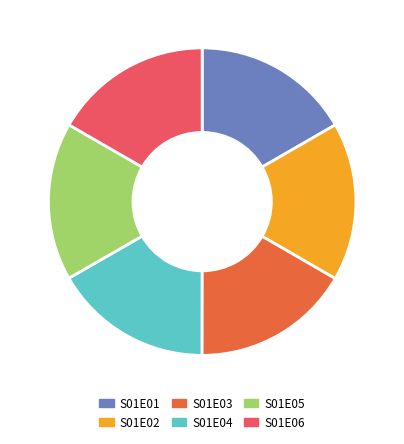

Approximately how many times larger is the value at S01E06 compared to S01E02?

1.0